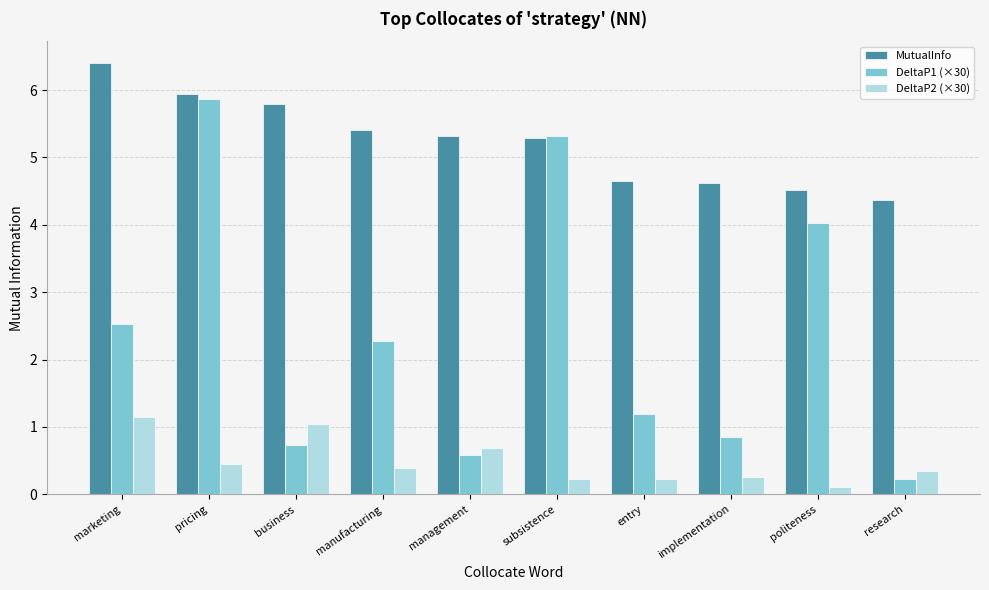

What position from the right is pricing?

9